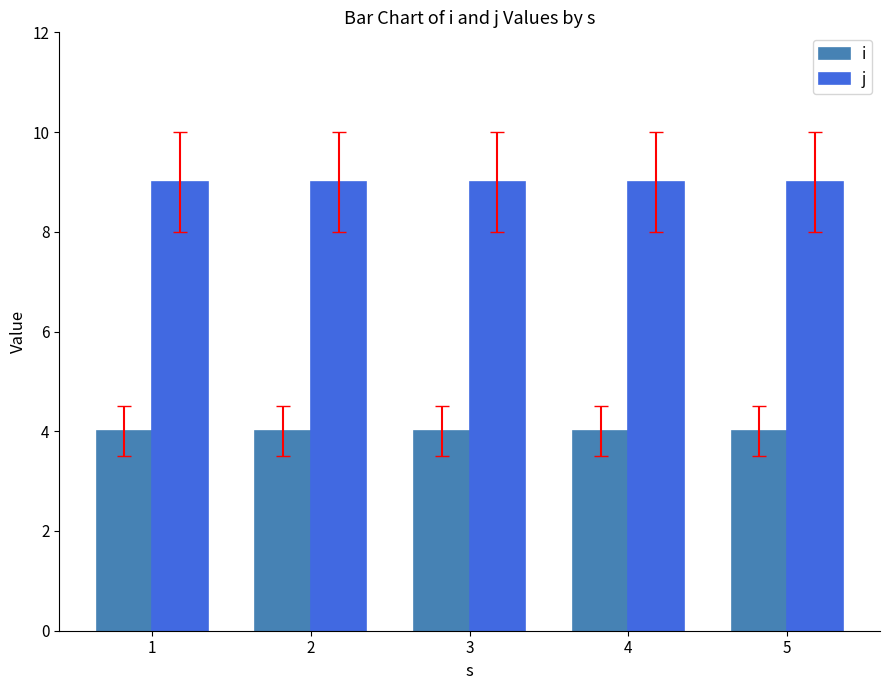

What is the spread (max minus min) of values at 2?

5